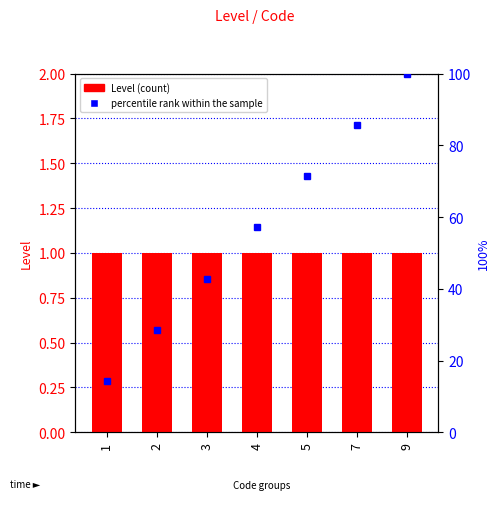

The value of percentile rank within the sample at 9 is 145.6. True or false?

False